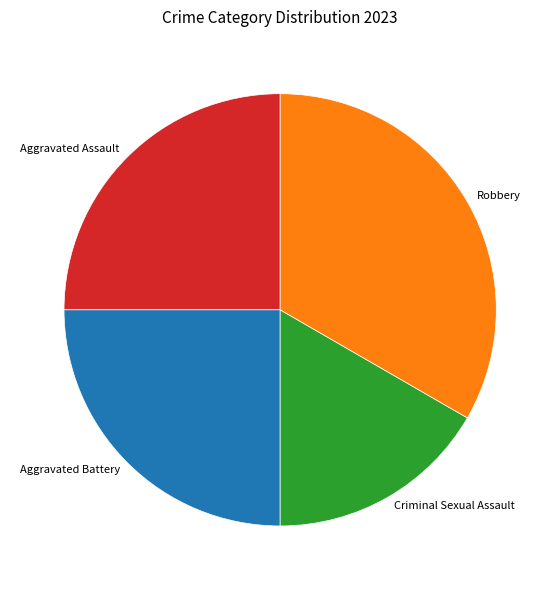

The Robbery slice represents 23% of the pie. True or false?

False